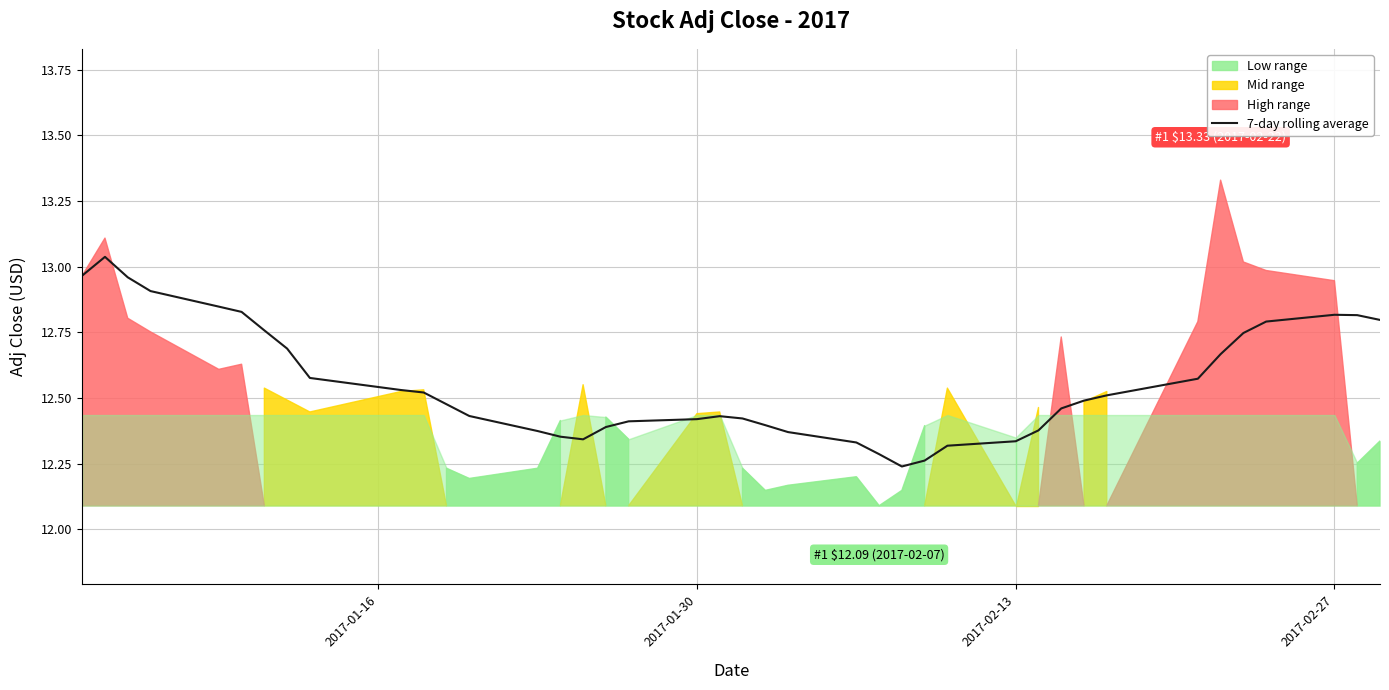

The chart shows a value of 12.4 at 2017-01-30. True or false?

True